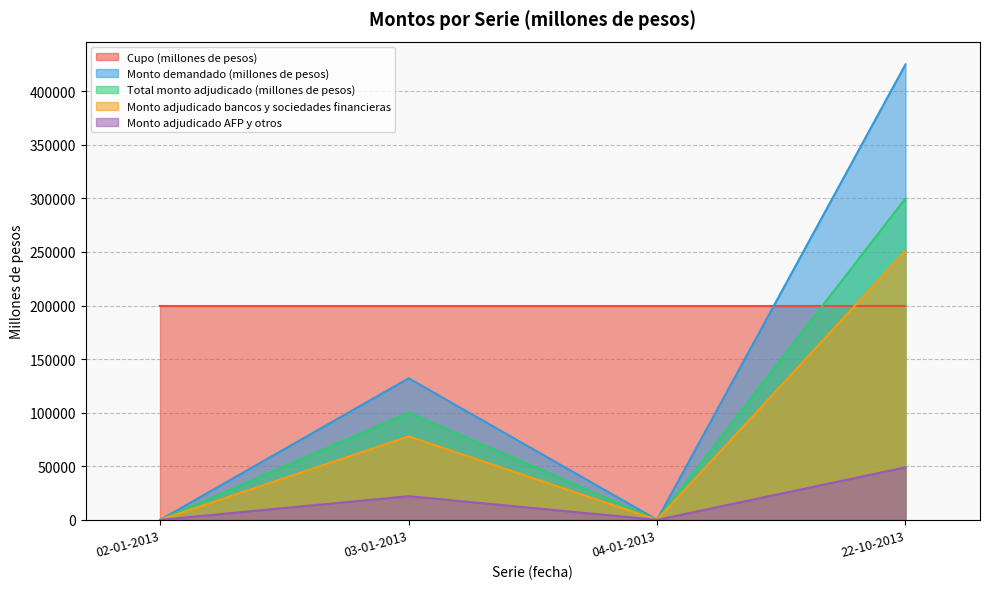

What is the greatest value displayed?

425000